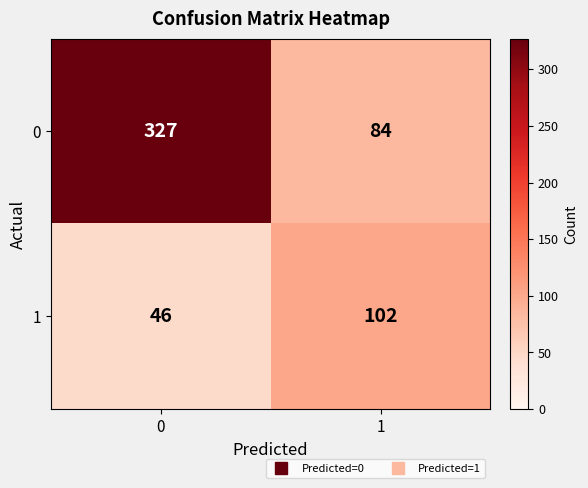

The 1 series shows 102 at 1. True or false?

True